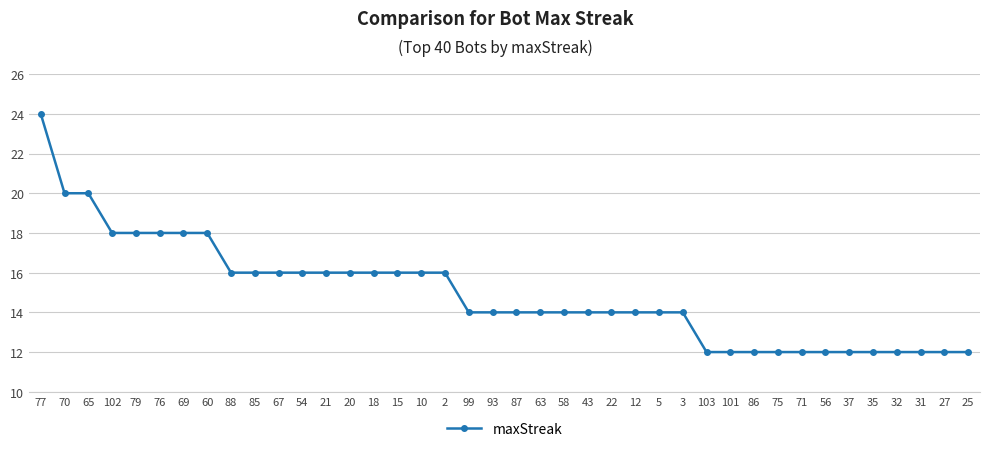

Count the number of data series in this chart.

1